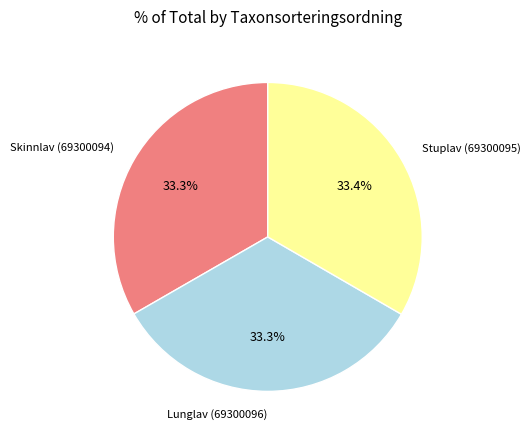

Is there a majority slice in this chart?

No